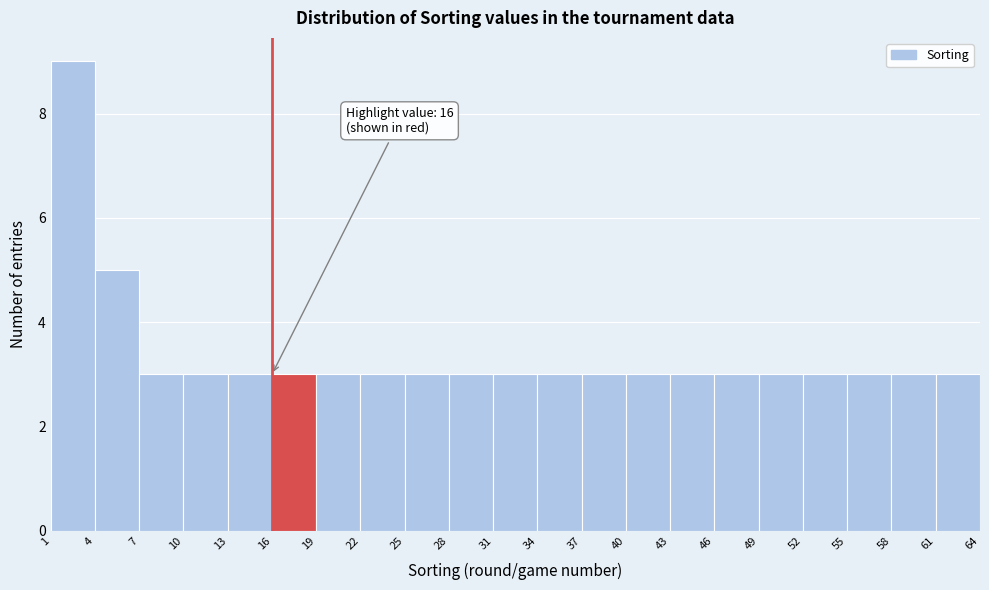

Over which range of the x-axis is the bar tallest?

1 to 4